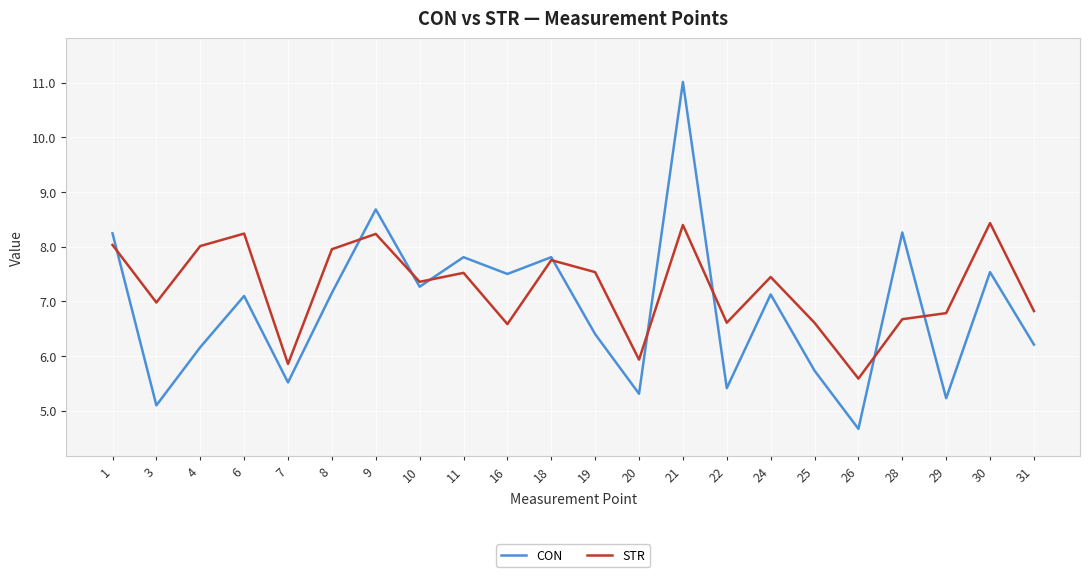

True or false: STR and CON intersect in this chart.

True